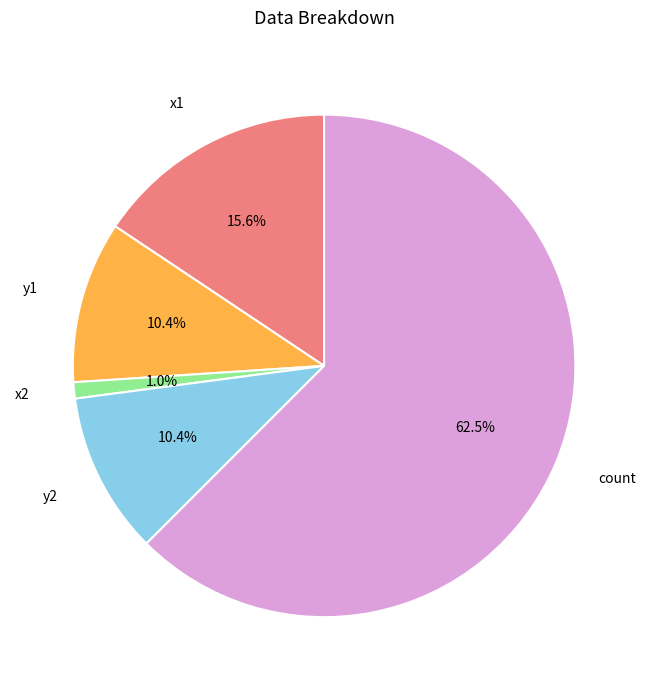

To the nearest percent, what is the average slice percentage?

20%